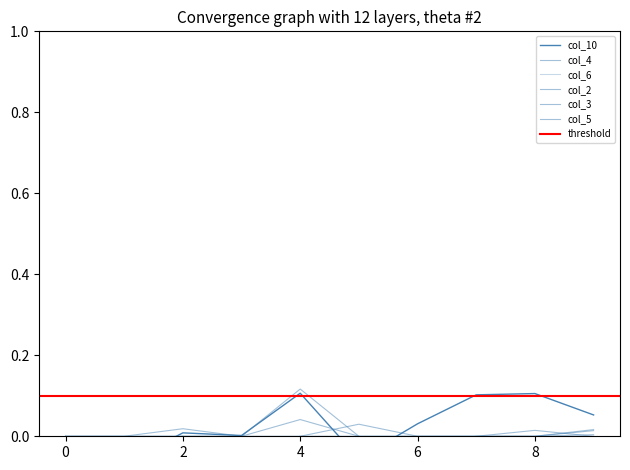

Which series has the largest range (max minus min)?

col_10